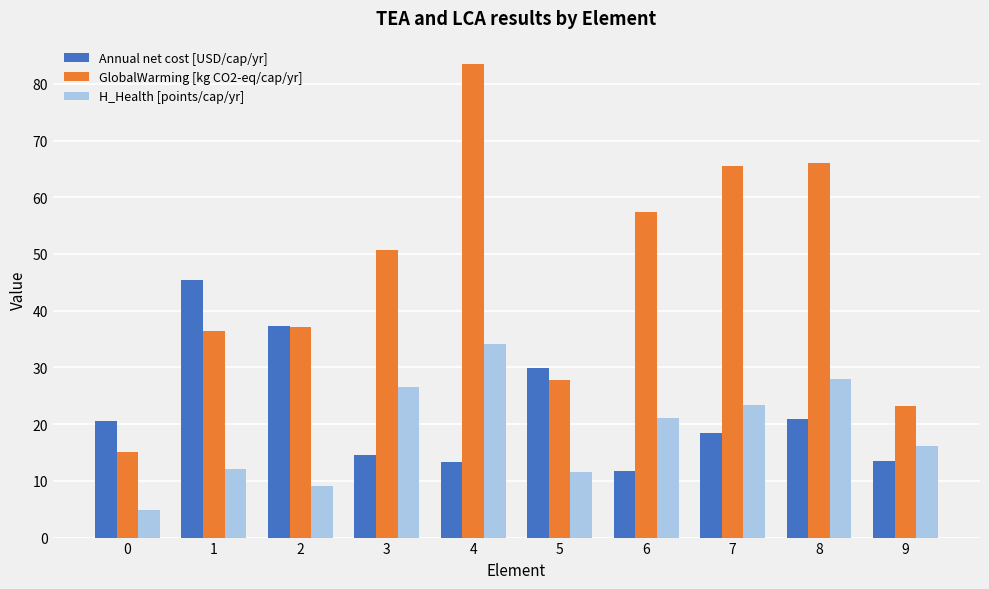

What is the sum of the H_Health [points/cap/yr] values at 4 and 1?

46.2